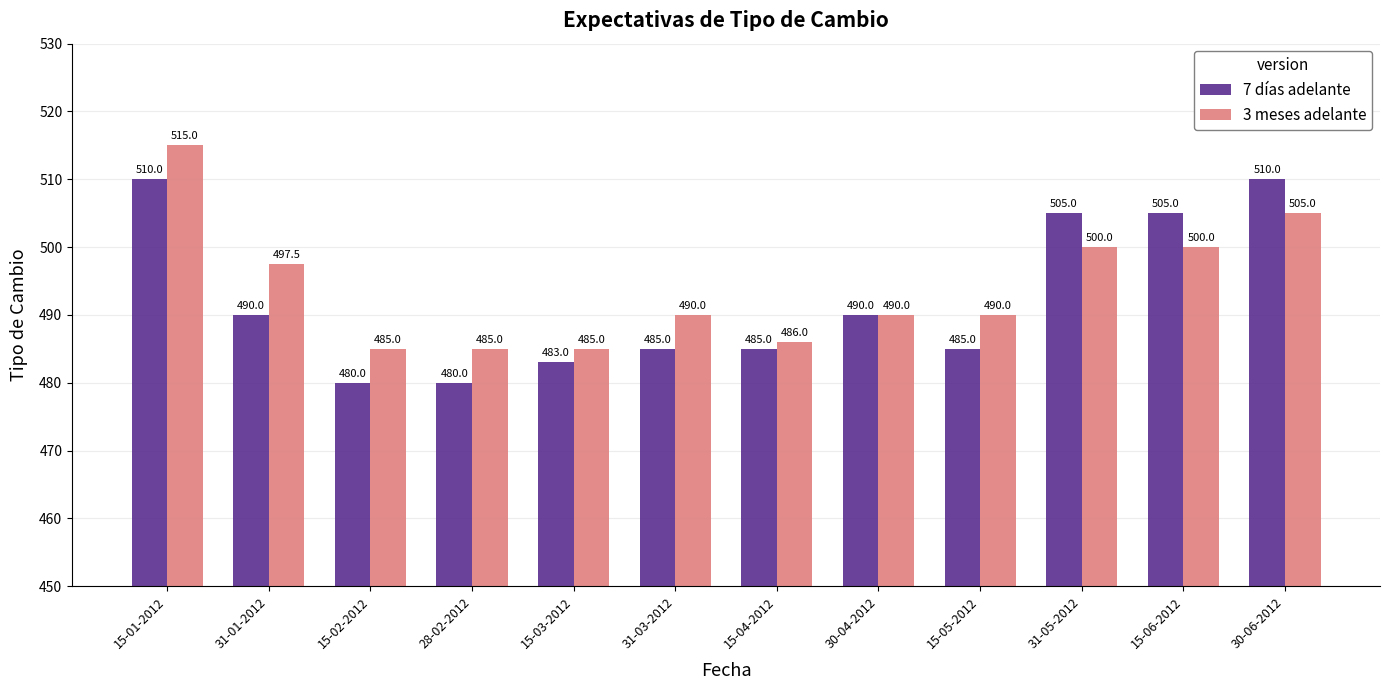

The 7 días adelante series shows 485.0 at 15-05-2012. True or false?

True